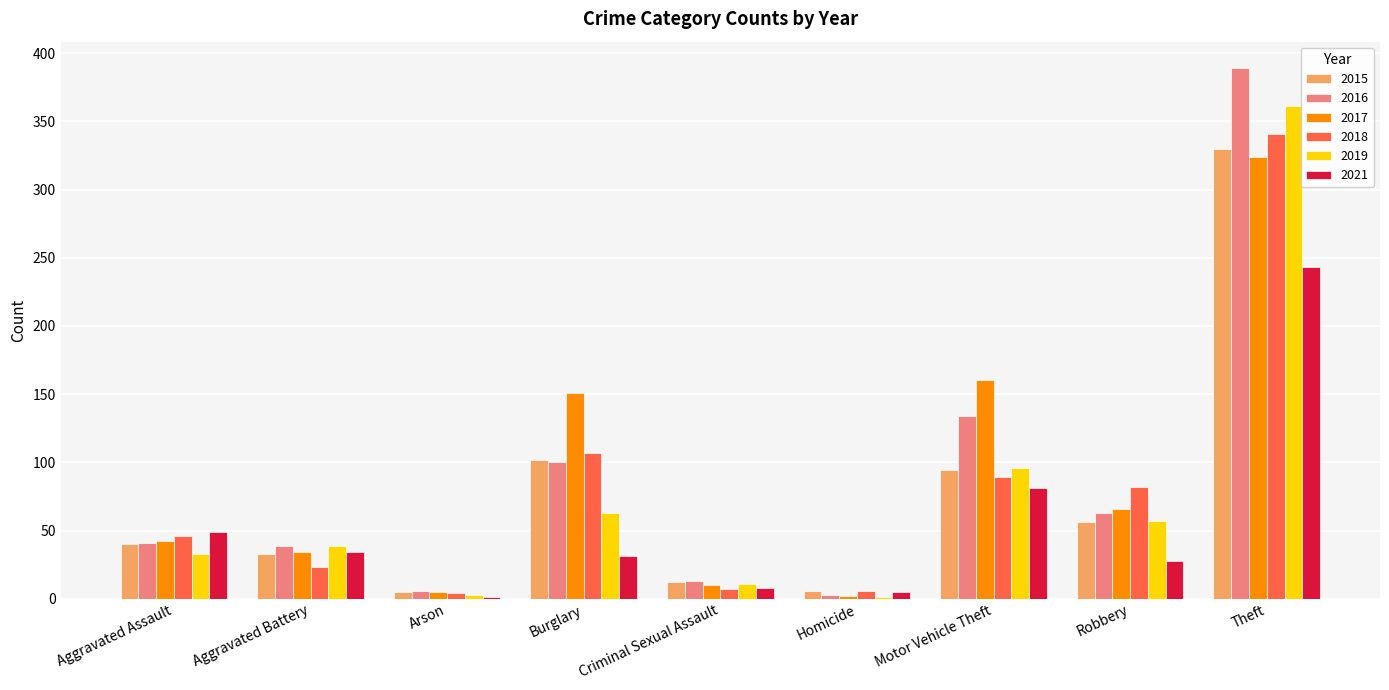

What is the difference between the 2015 values at Aggravated Assault and Burglary?

62